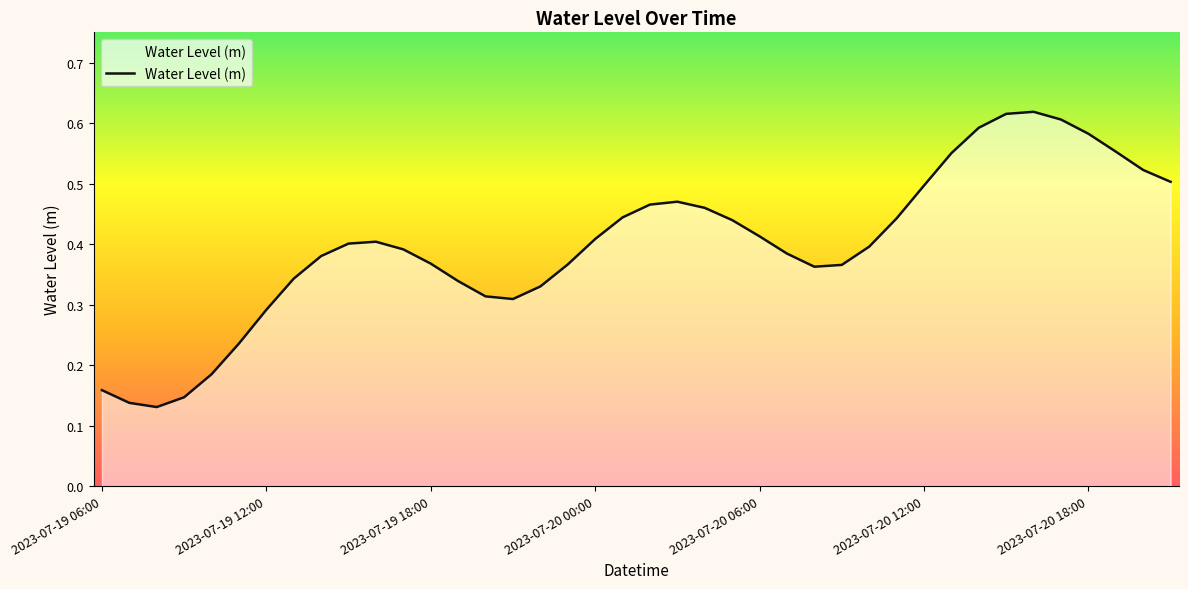

Reading left to right, extract all data points from this chart.

2023-07-19 06:00=0.2	2023-07-19 07:00=0.1	2023-07-19 08:00=0.1	2023-07-19 09:00=0.1	2023-07-19 10:00=0.2	2023-07-19 11:00=0.2	2023-07-19 12:00=0.3	2023-07-19 13:00=0.3	2023-07-19 14:00=0.4	2023-07-19 15:00=0.4	2023-07-19 16:00=0.4	2023-07-19 17:00=0.4	2023-07-19 18:00=0.4	2023-07-19 19:00=0.3	2023-07-19 20:00=0.3	2023-07-19 21:00=0.3	2023-07-19 22:00=0.3	2023-07-19 23:00=0.4	2023-07-20 00:00=0.4	2023-07-20 01:00=0.4	2023-07-20 02:00=0.5	2023-07-20 03:00=0.5	2023-07-20 04:00=0.5	2023-07-20 05:00=0.4	2023-07-20 06:00=0.4	2023-07-20 07:00=0.4	2023-07-20 08:00=0.4	2023-07-20 09:00=0.4	2023-07-20 10:00=0.4	2023-07-20 11:00=0.4	2023-07-20 12:00=0.5	2023-07-20 13:00=0.6	2023-07-20 14:00=0.6	2023-07-20 15:00=0.6	2023-07-20 16:00=0.6	2023-07-20 17:00=0.6	2023-07-20 18:00=0.6	2023-07-20 19:00=0.6	2023-07-20 20:00=0.5	2023-07-20 21:00=0.5